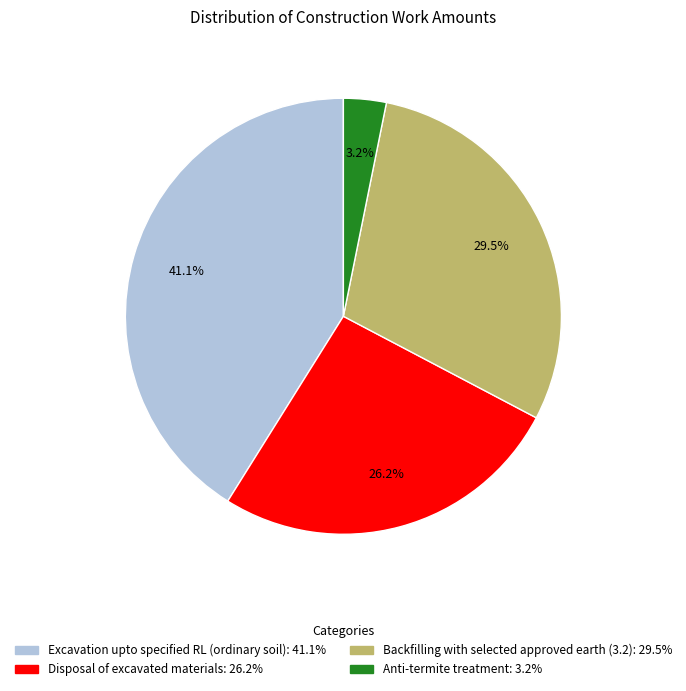

Rank the categories by value from highest to lowest.

Excavation upto specified RL (ordinary soil), Backfilling with selected approved earth (3.2), Disposal of excavated materials, Anti-termite treatment